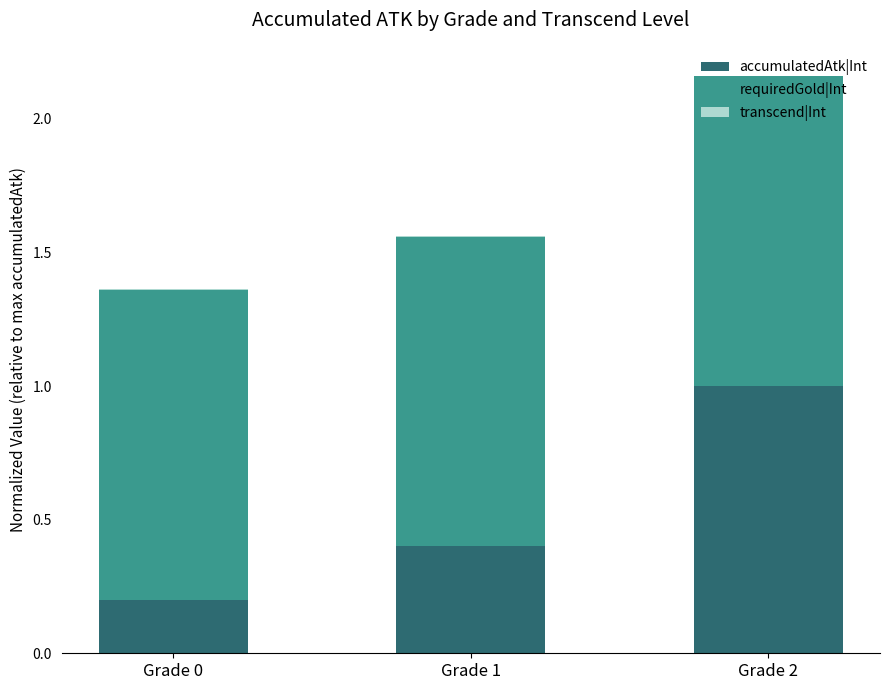

True or false: accumulatedAtk|Int has a value of 0.4 at Grade 1.

True